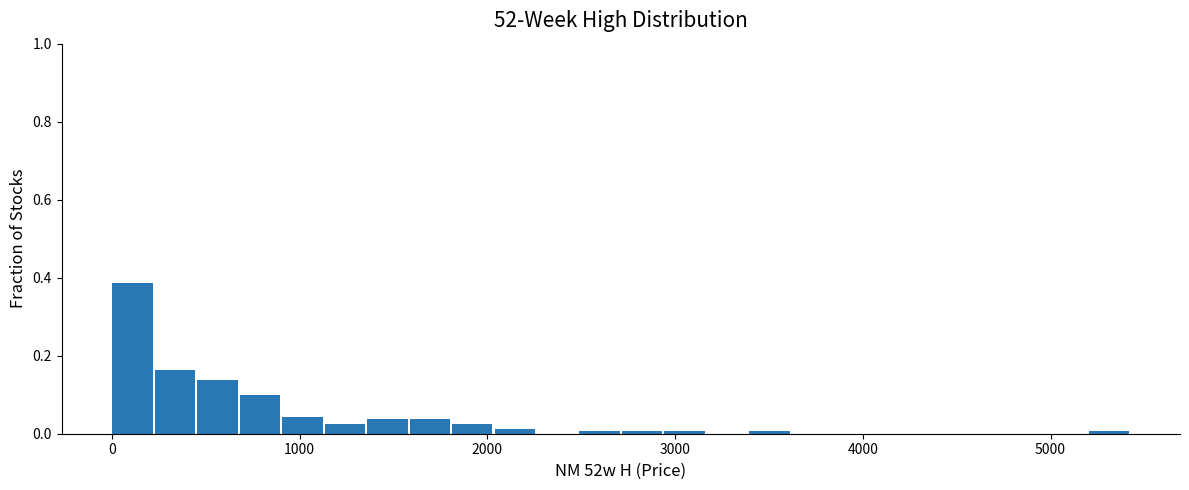

Around what value on the x-axis is the tallest bar? Give the approximate position of its centre, as read against the axis.

100